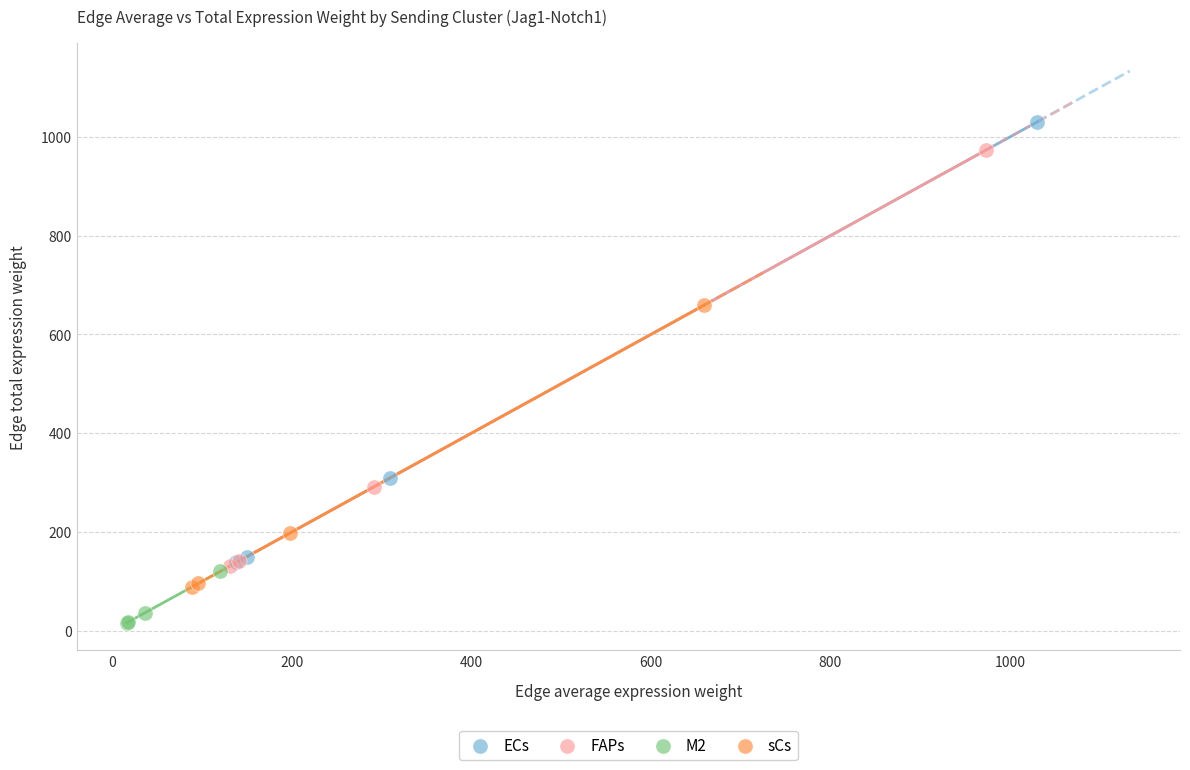

Which series contains the highest Y value?

ECs